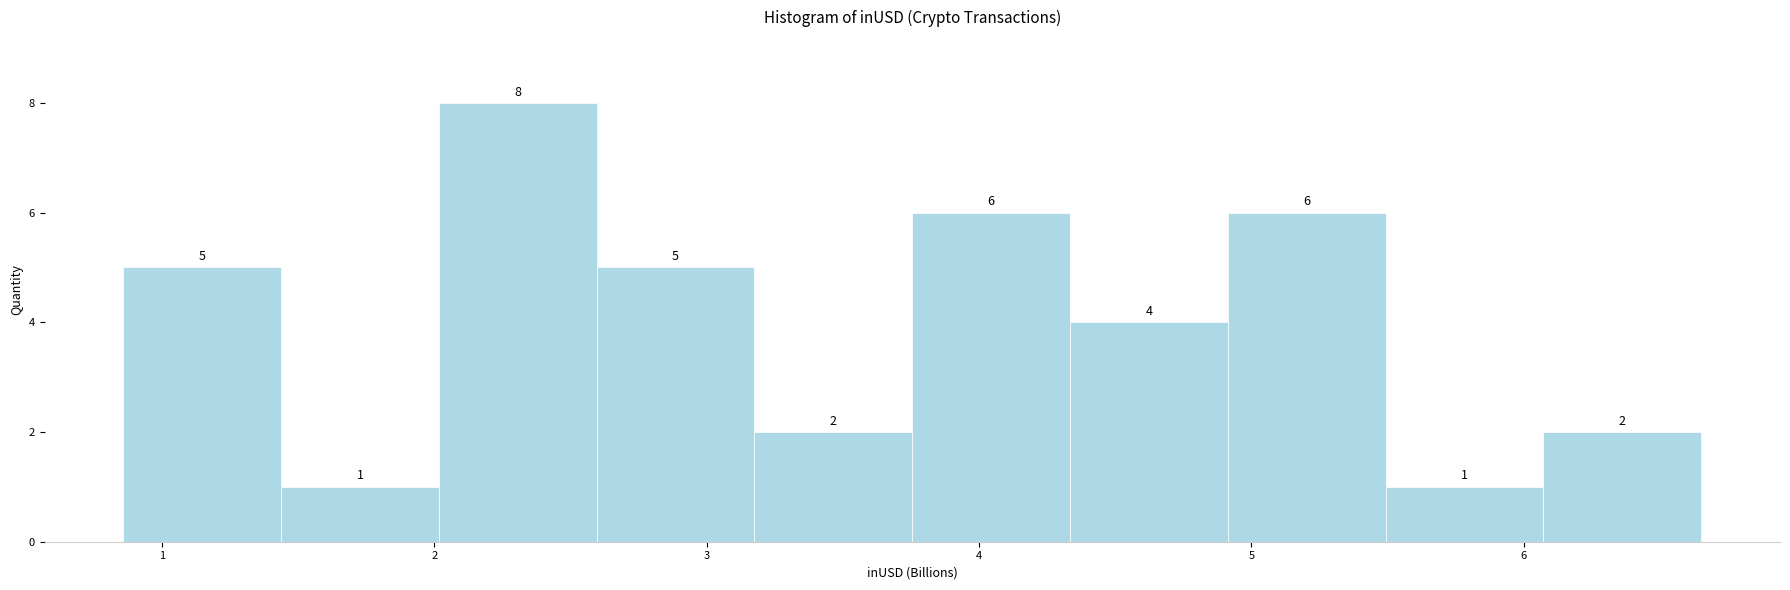

What is the height of the bar covering 2.0 to 2.6 on the x-axis? The bar edges are not printed on the chart, so give them approximately, as read against the axis.

8